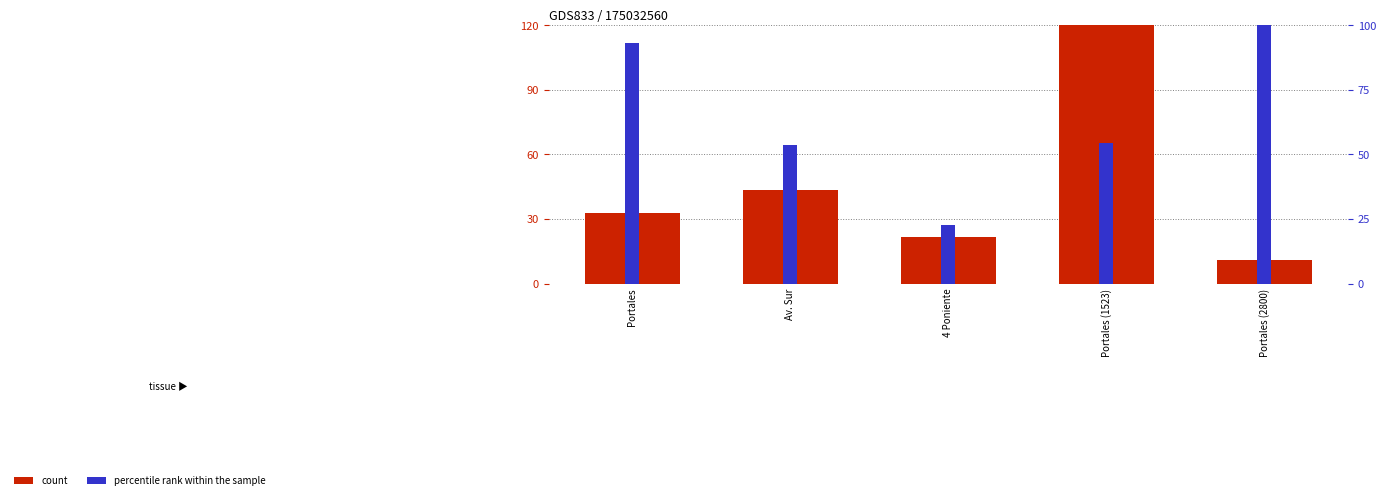

Reading left to right, list all the values displayed in this chart.

count: Portales=32.7	Av. Sur=43.6	4 Poniente=21.8	Portales (1523)=120.0	Portales (2800)=10.9
percentile rank within the sample: Portales=93.1	Av. Sur=53.9	4 Poniente=22.5	Portales (1523)=54.4	Portales (2800)=100.0